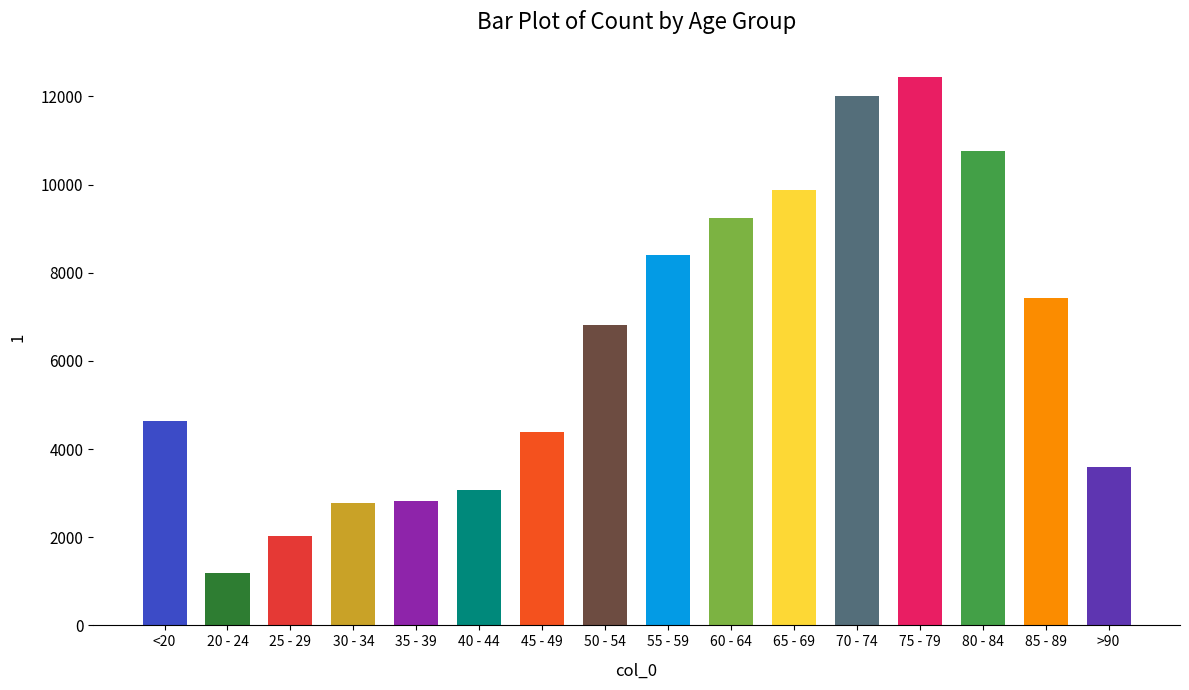

True or false: the data shows 10764 at 80 - 84.

True